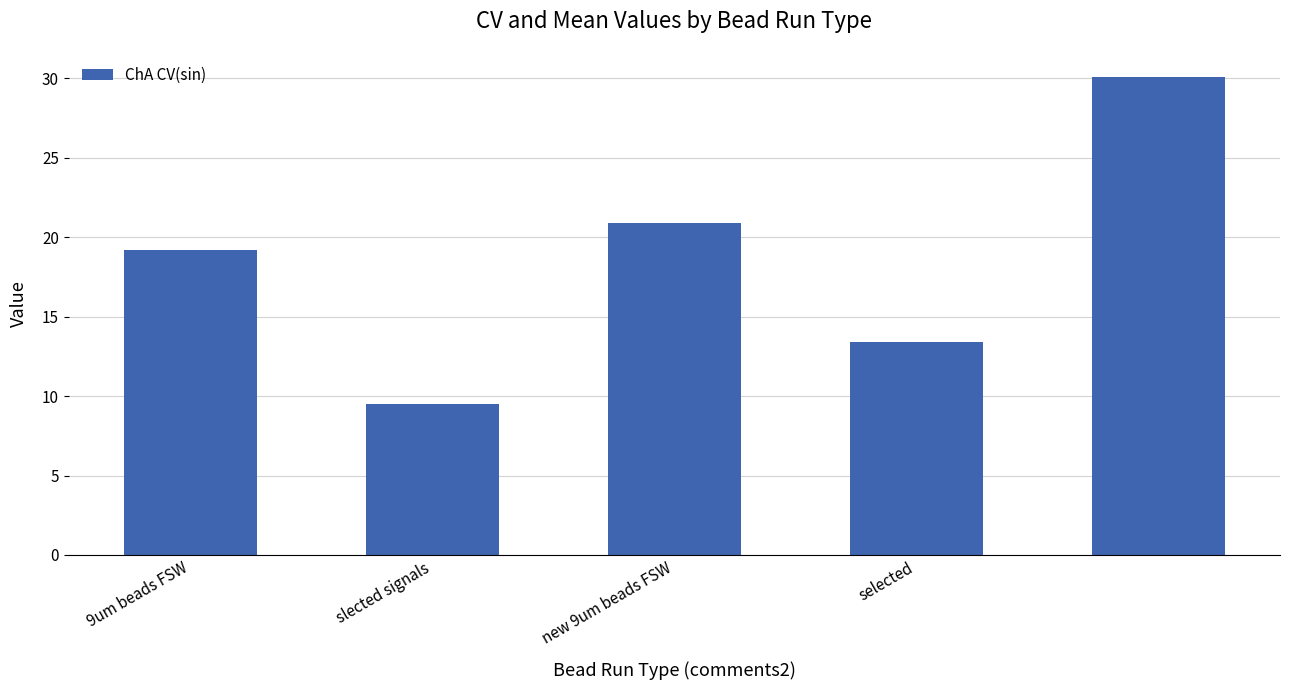

What is the average value?

18.6